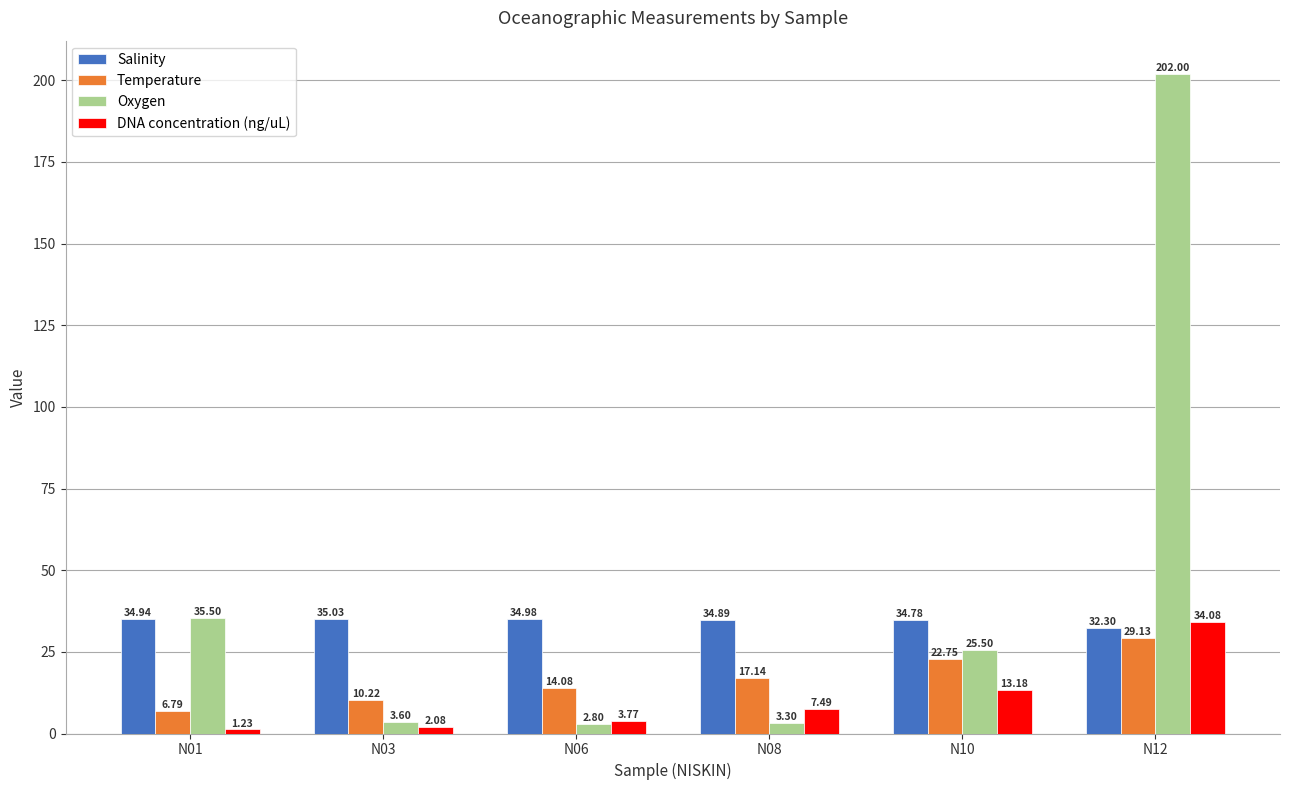

The DNA concentration (ng/uL) series shows 7.5 at N08. True or false?

True